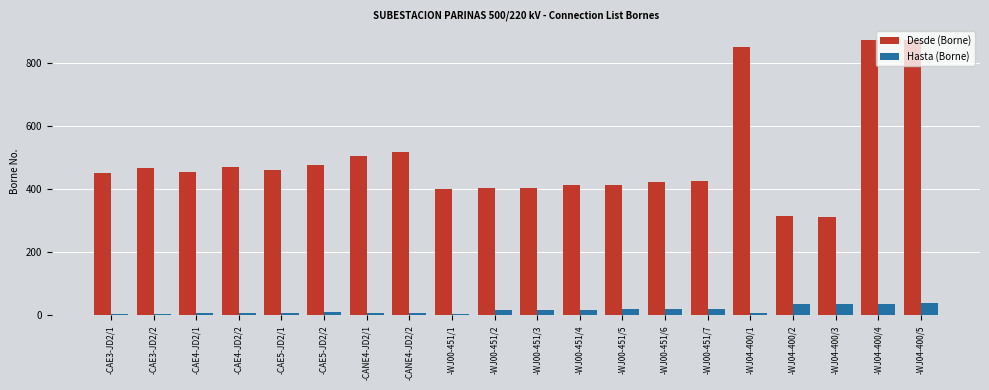

How many bars are there in each group?

2